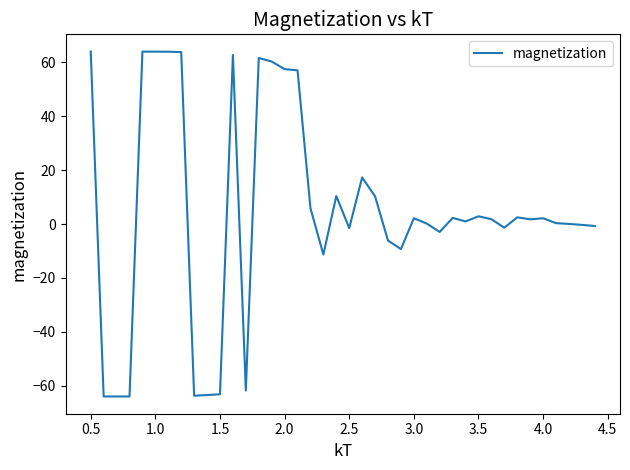

What is the greatest value displayed?

64.0